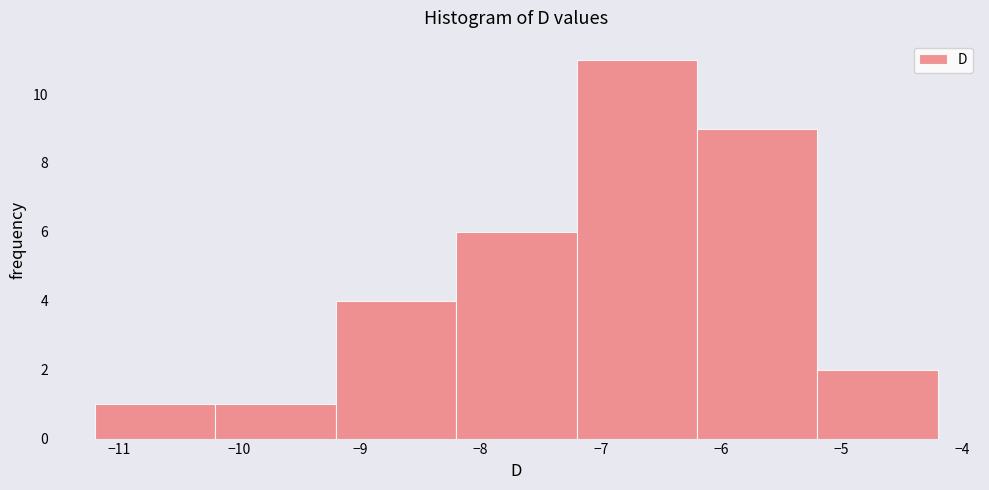

Which range on the x-axis has the tallest bar?

-7.2 to -6.2